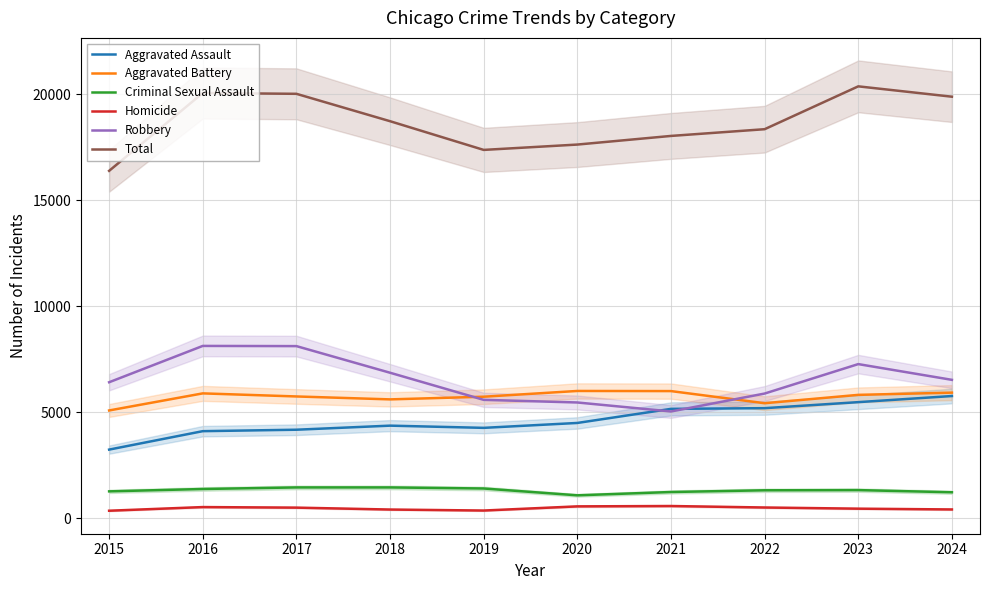

Which series changed the most between 2016 and 2017?

Aggravated Battery